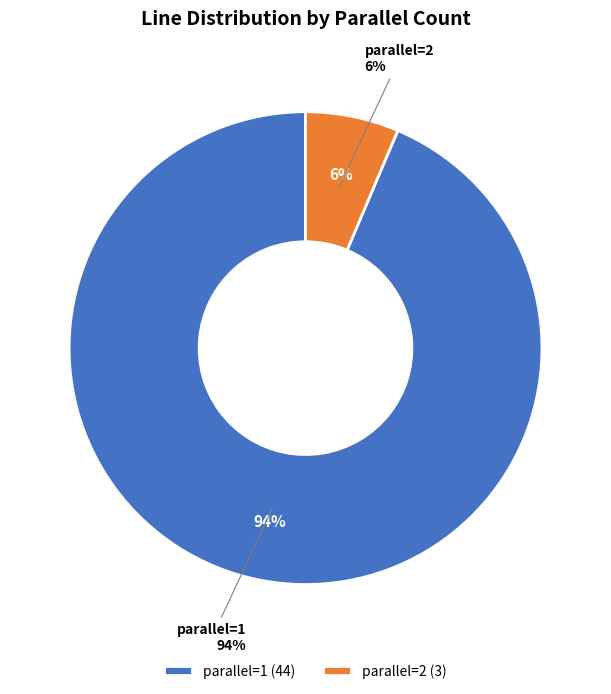

Between parallel=2 and parallel=1, which is larger?

parallel=1